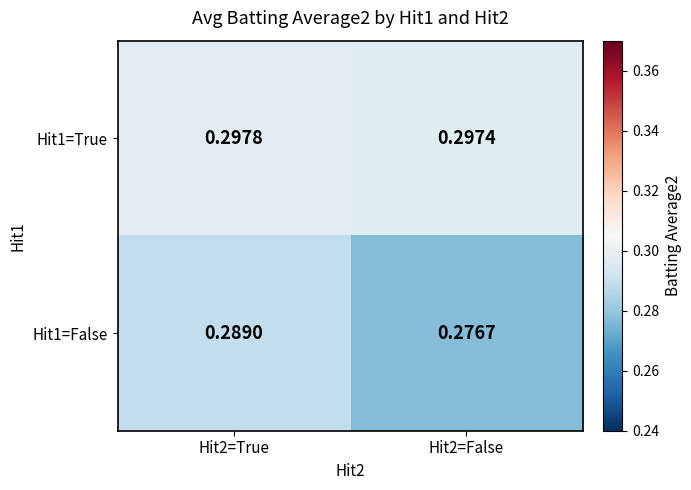

Which series has the largest range (max minus min)?

Hit1=False